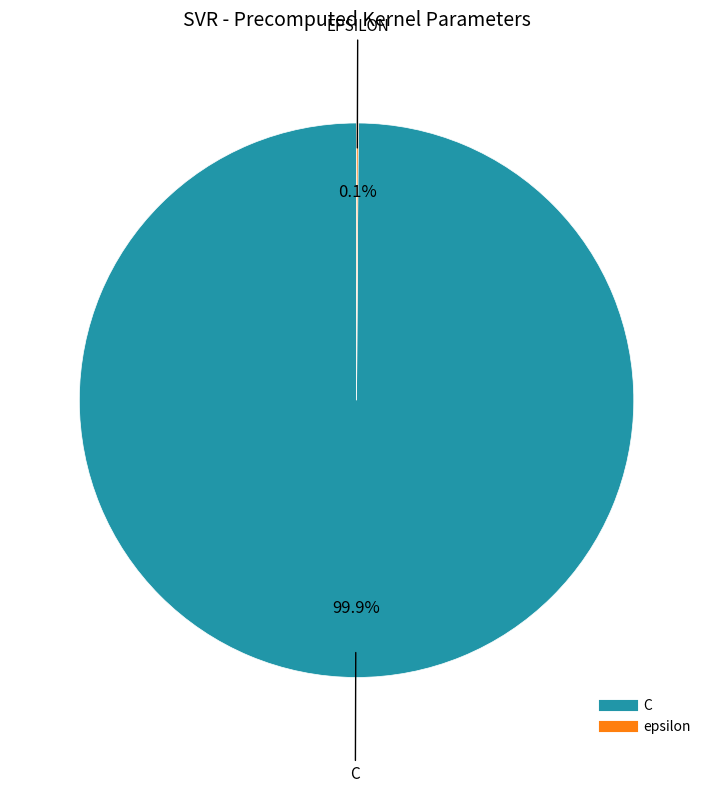

Which slice is the largest?

C